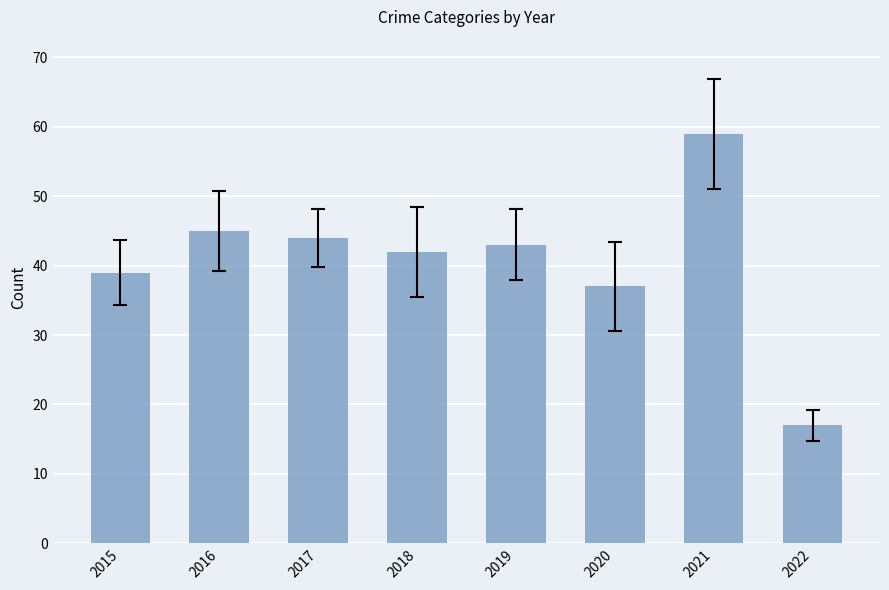

What is the change in value from 2020 to 2021?

+22